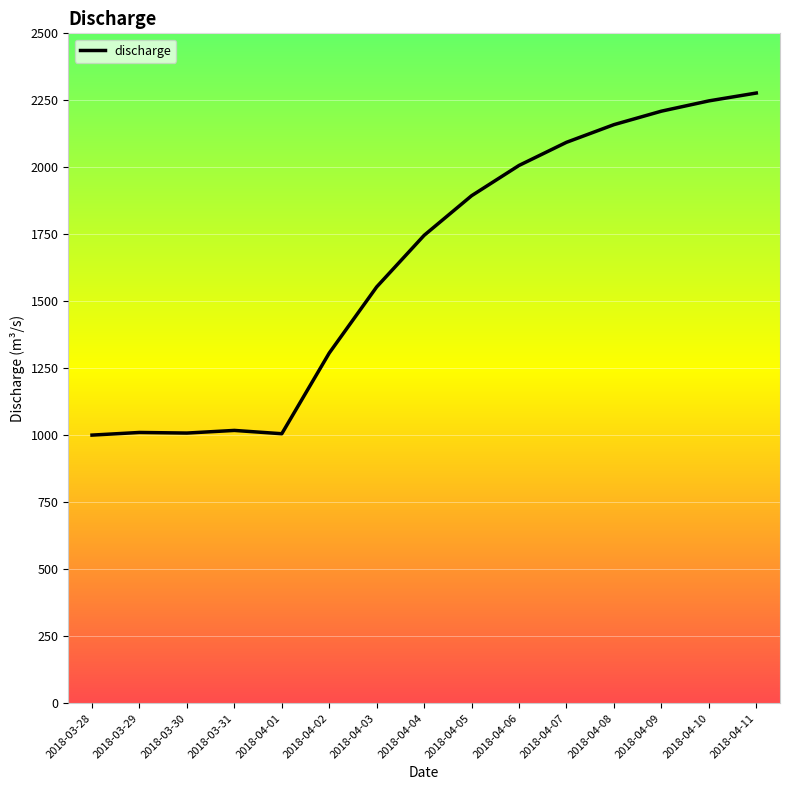

The chart shows a value of 1279.3 at 2018-04-05. True or false?

False